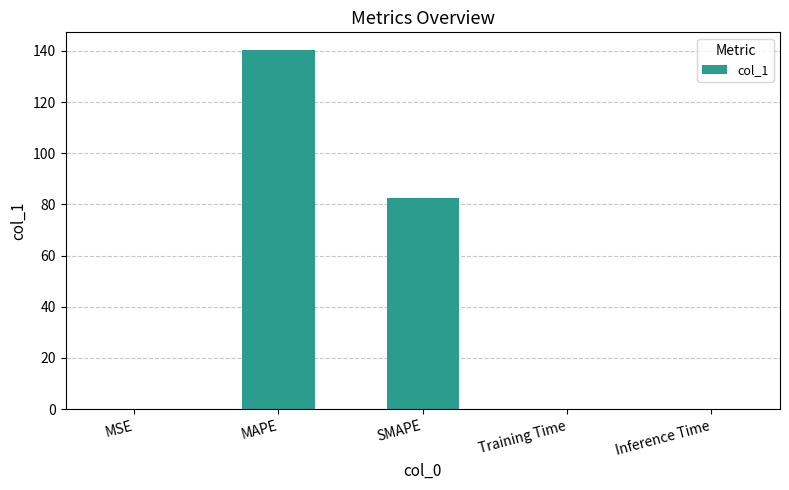

What is the maximum value shown in the chart?

140.3